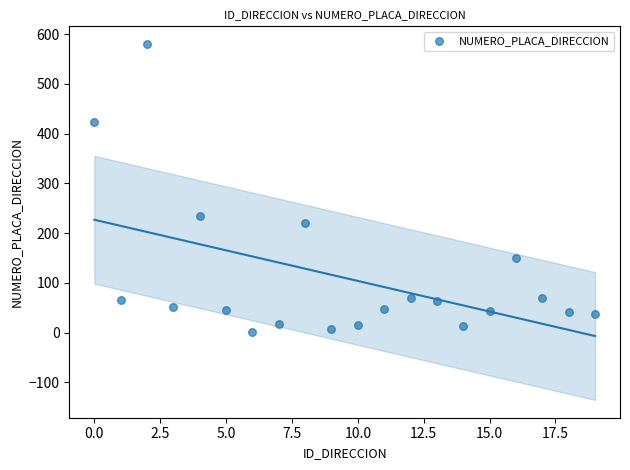

What Y value in the scatter plot is closest to 290?

235